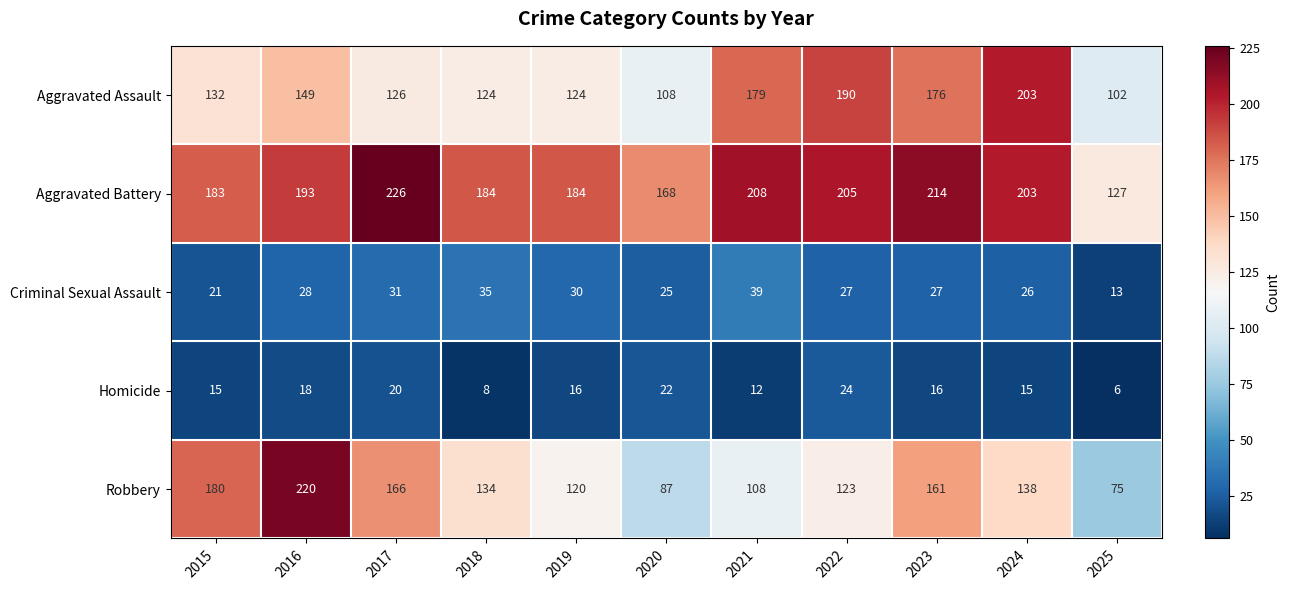

What is the difference between the Criminal Sexual Assault values at 2017 and 2022?

4